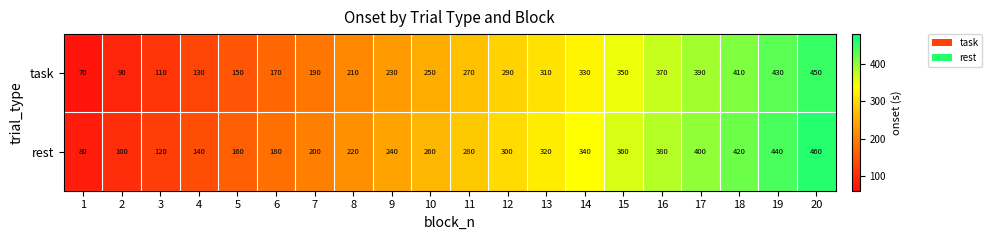

True or false: task has a value of 150 at 5.

True